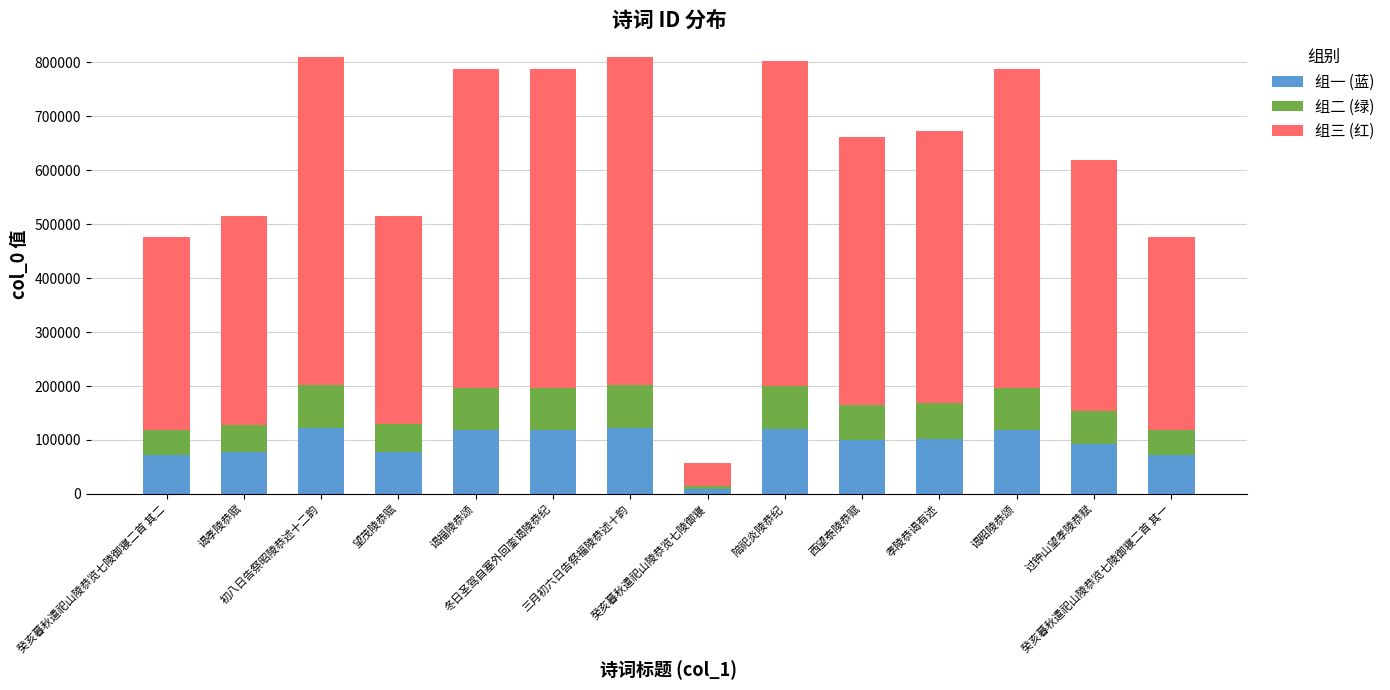

Does the chart contain stacked bars?

Yes